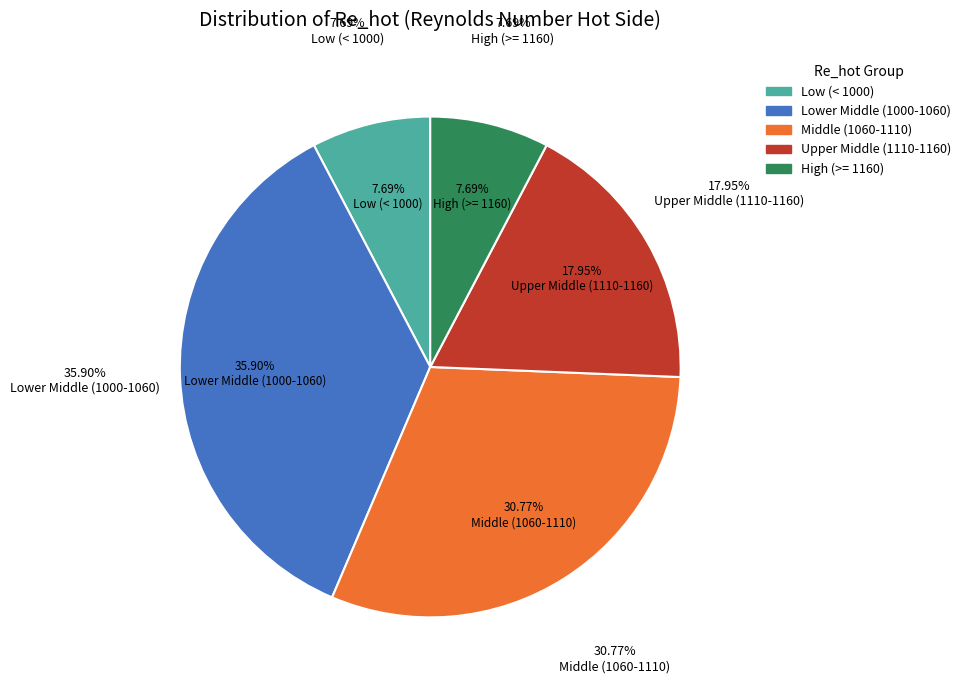

True or false: 30 accounts for 1% of the total.

False